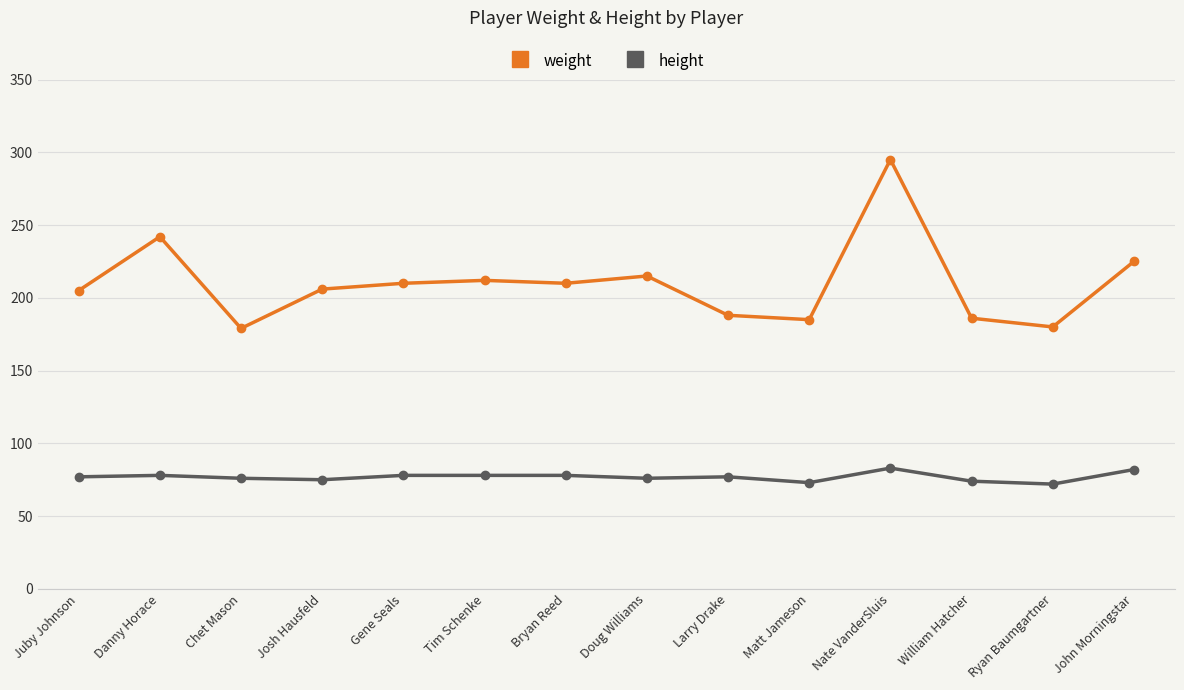

Rank the series by their maximum value, from highest to lowest.

weight, height